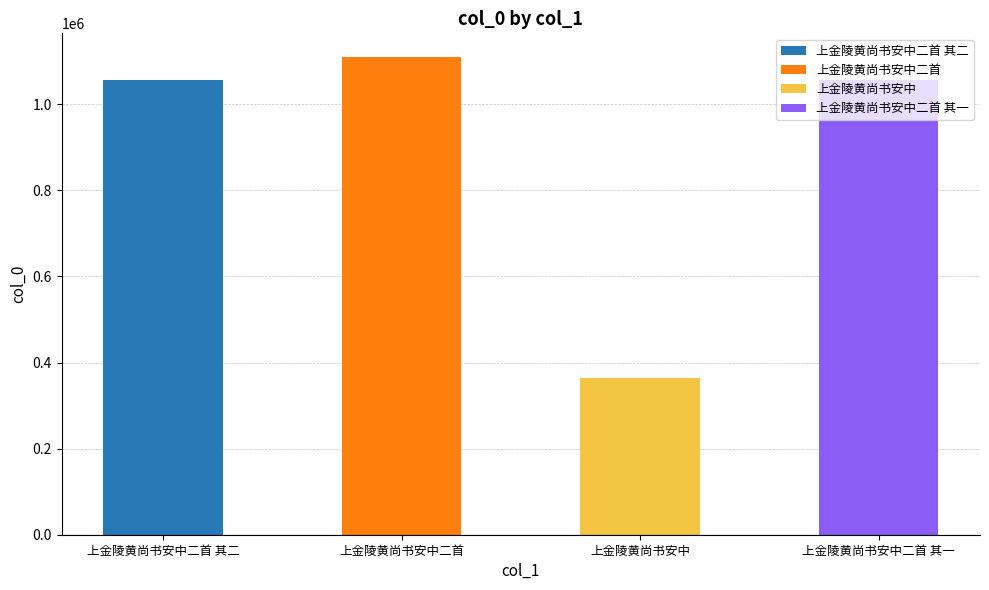

Count the number of categories in the chart.

4